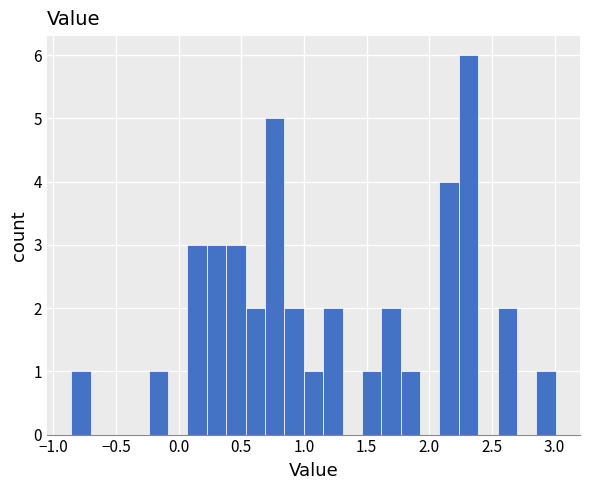

Around what value on the x-axis is the tallest bar? Give the approximate position of its centre, as read against the axis.

2.30